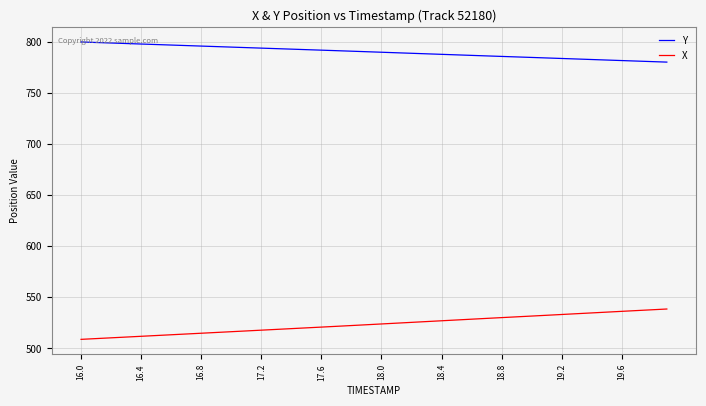

What is the lowest value of the X series?

508.9